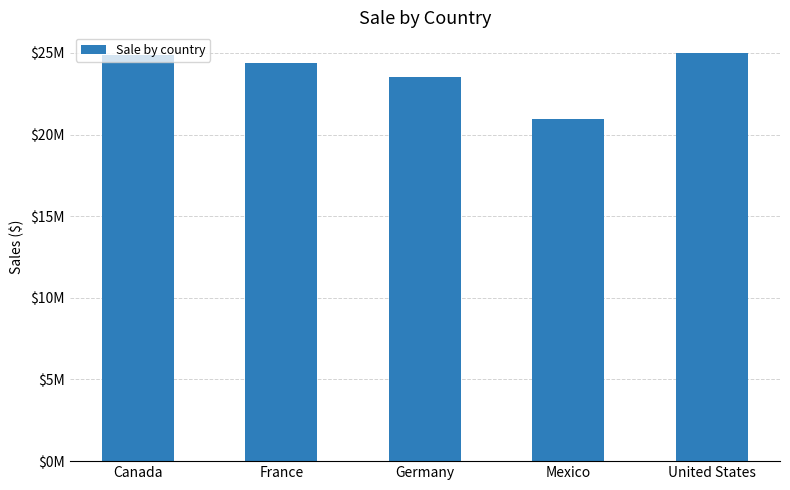

Are the bars horizontal?

No